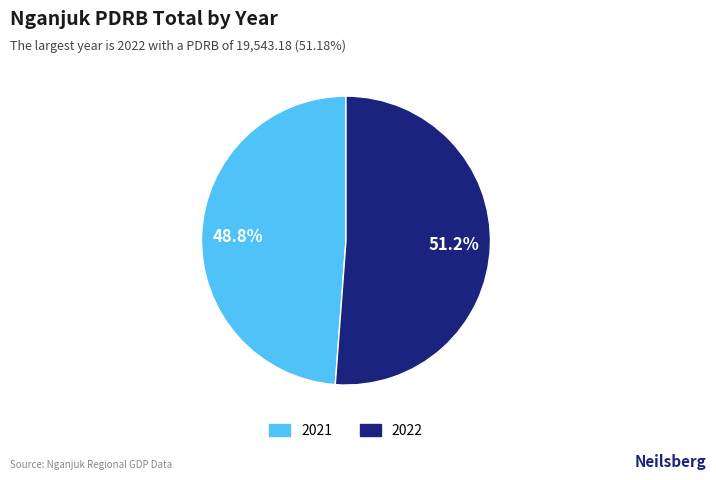

Is there any slice that represents more than half of the pie?

Yes